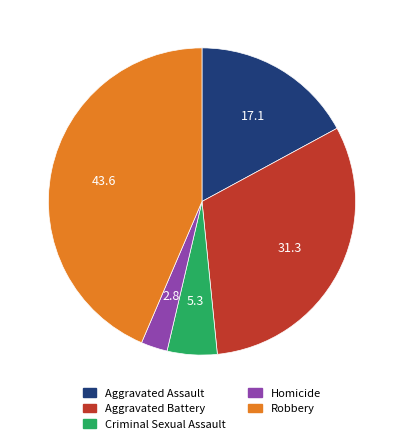

Which slice is the largest?

Robbery